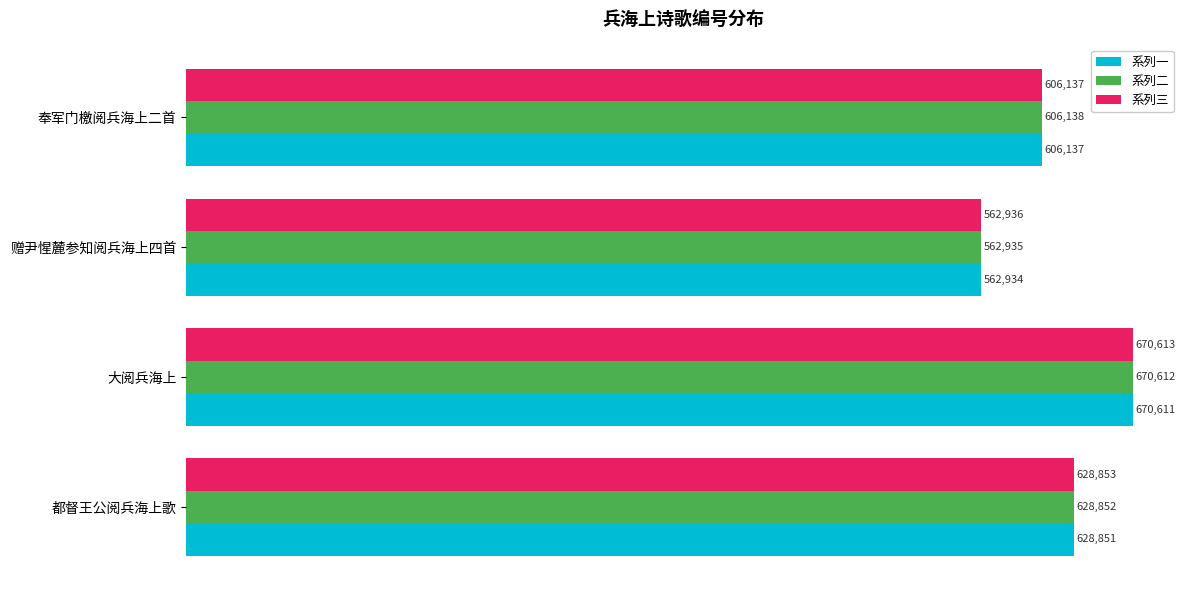

The value of 系列一 at 奉军门檄阅兵海上二首 is 606137. True or false?

True